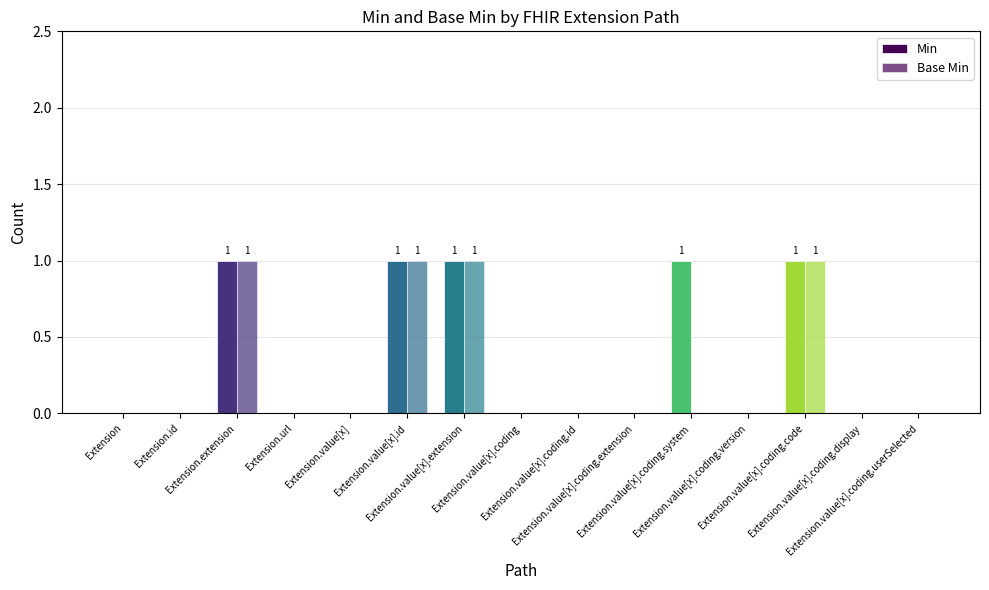

At which category is the sum across all series the highest?

Extension.extension